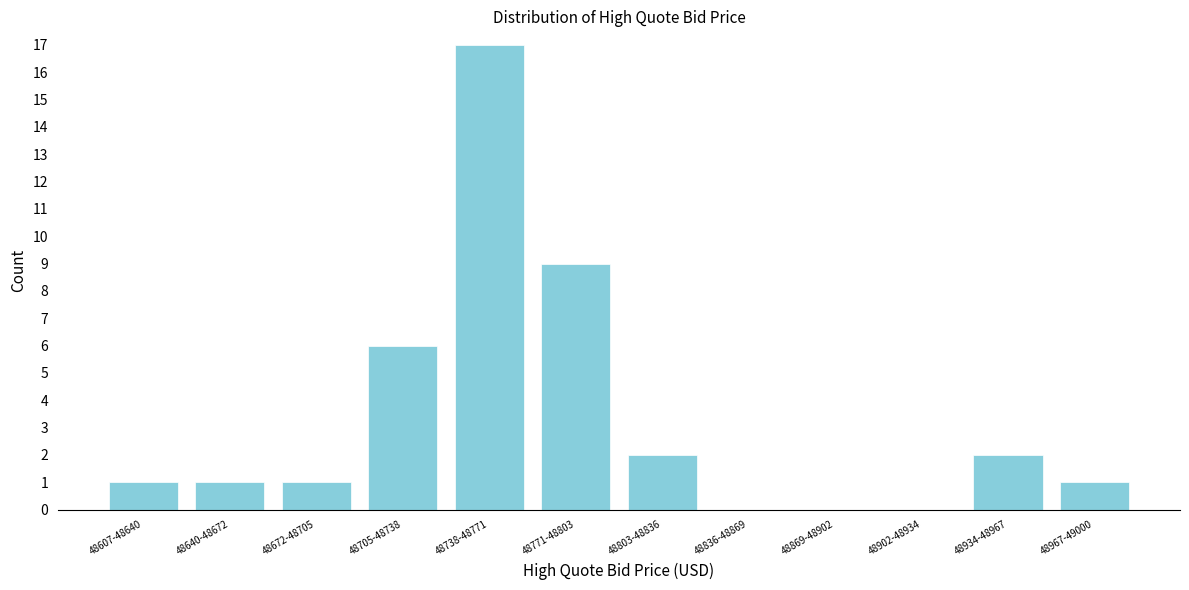

Reading right to left, what are all the values shown in this chart?

48967-49000=1	48934-48967=2	48902-48934=0	48869-48902=0	48836-48869=0	48803-48836=2	48771-48803=9	48738-48771=17	48705-48738=6	48672-48705=1	48640-48672=1	48607-48640=1